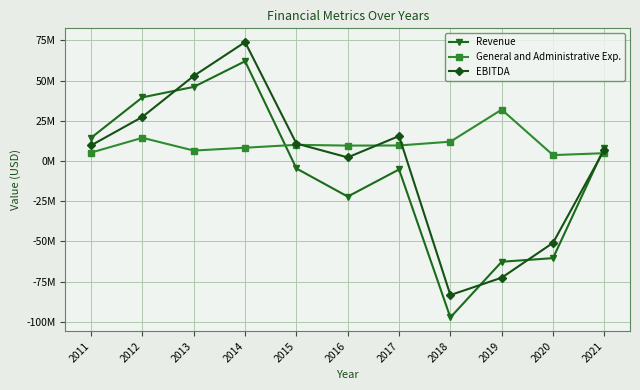

True or false: Revenue and EBITDA cross at least once.

True